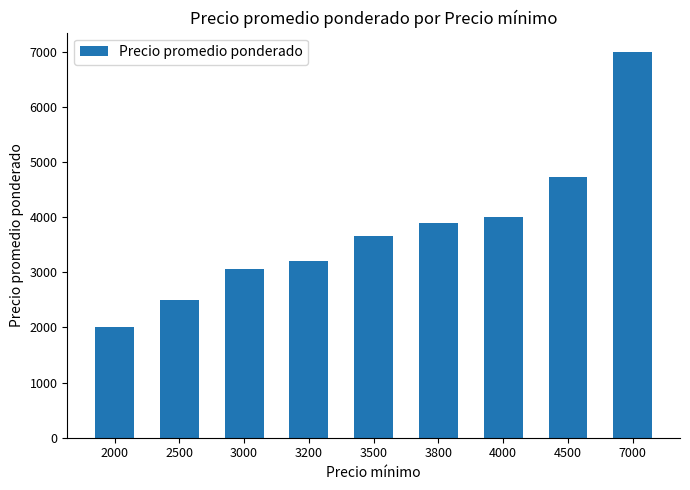

Reading left to right, list all the values displayed in this chart.

2000	2500	3058	3200	3661	3905	4000	4739	7000